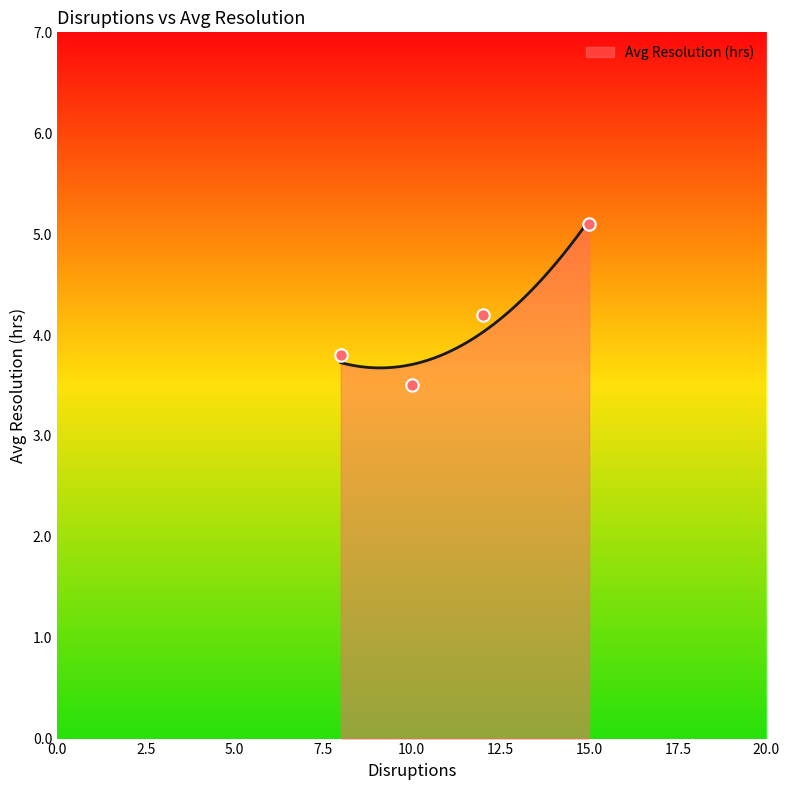

What is the maximum value for Avg Resolution (hrs)?

5.1